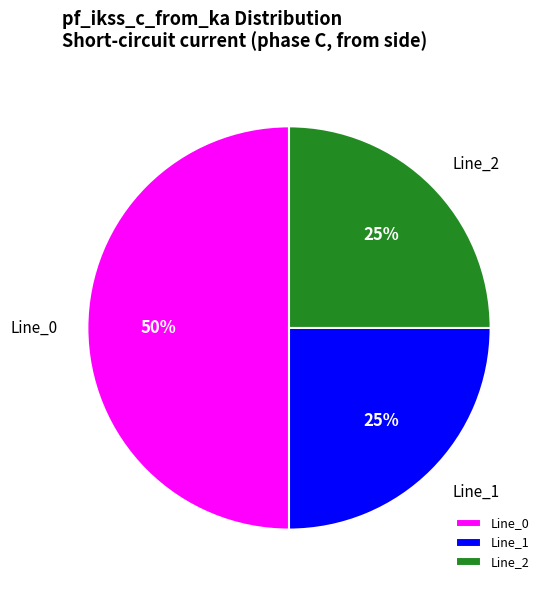

How many slices are in this pie chart?

3